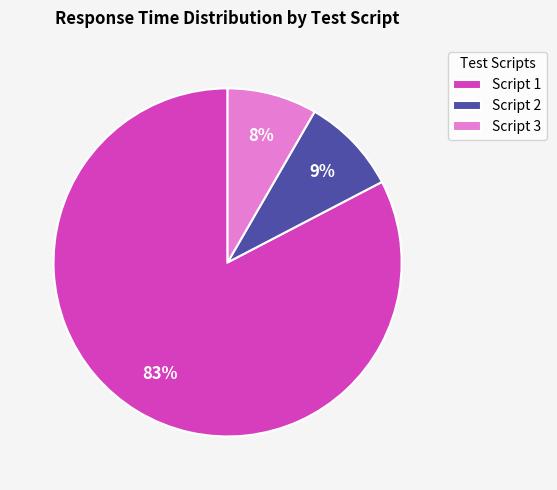

Count the number of slices in the pie.

3